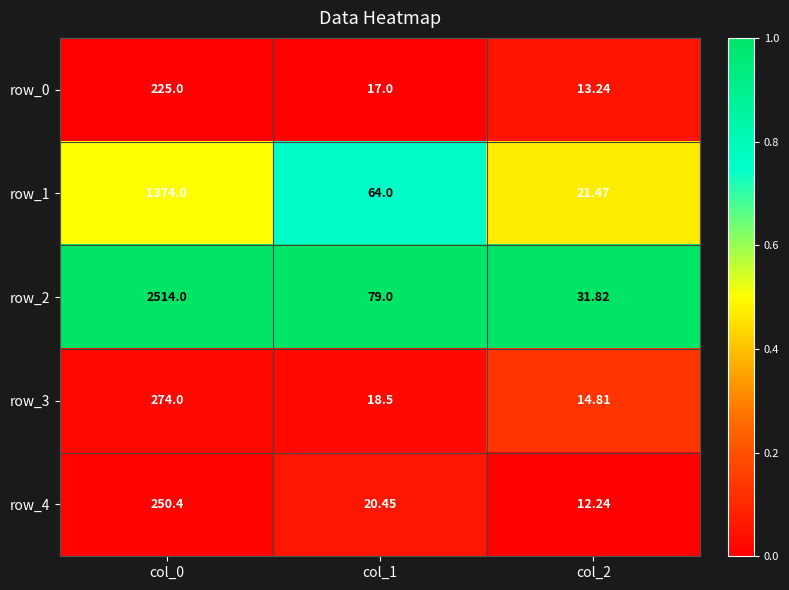

Is the value of row_3 at col_2 greater than the value of row_2 at col_2?

No